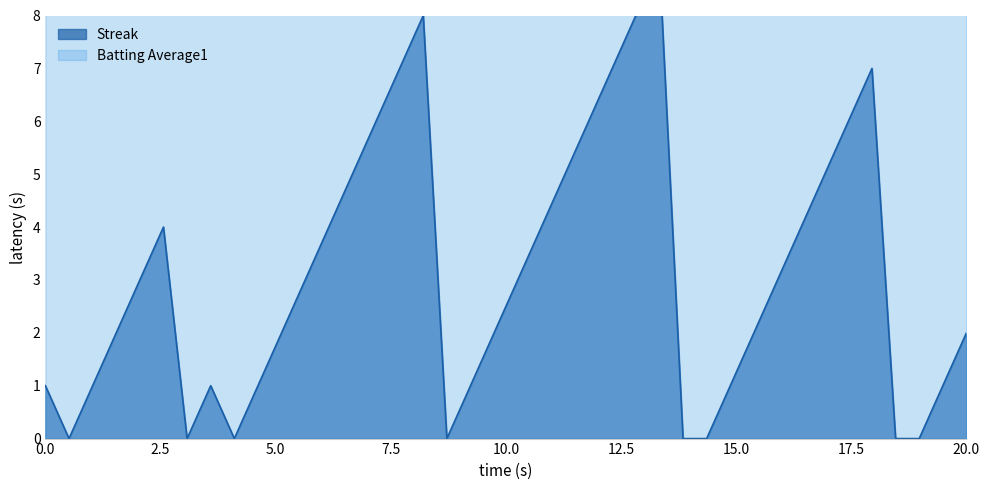

How many values in Streak are above zero?

32